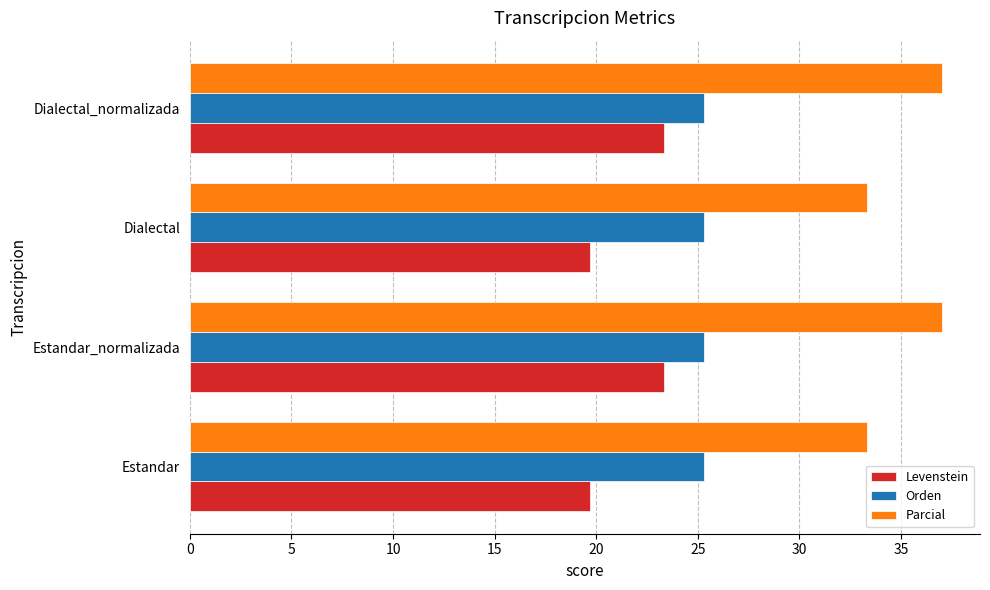

Which series has the largest total across all categories?

Parcial